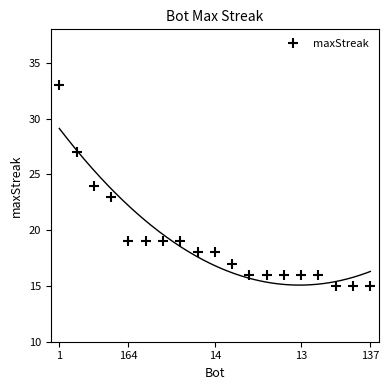

What is the lowest value of the maxStreak series?

15